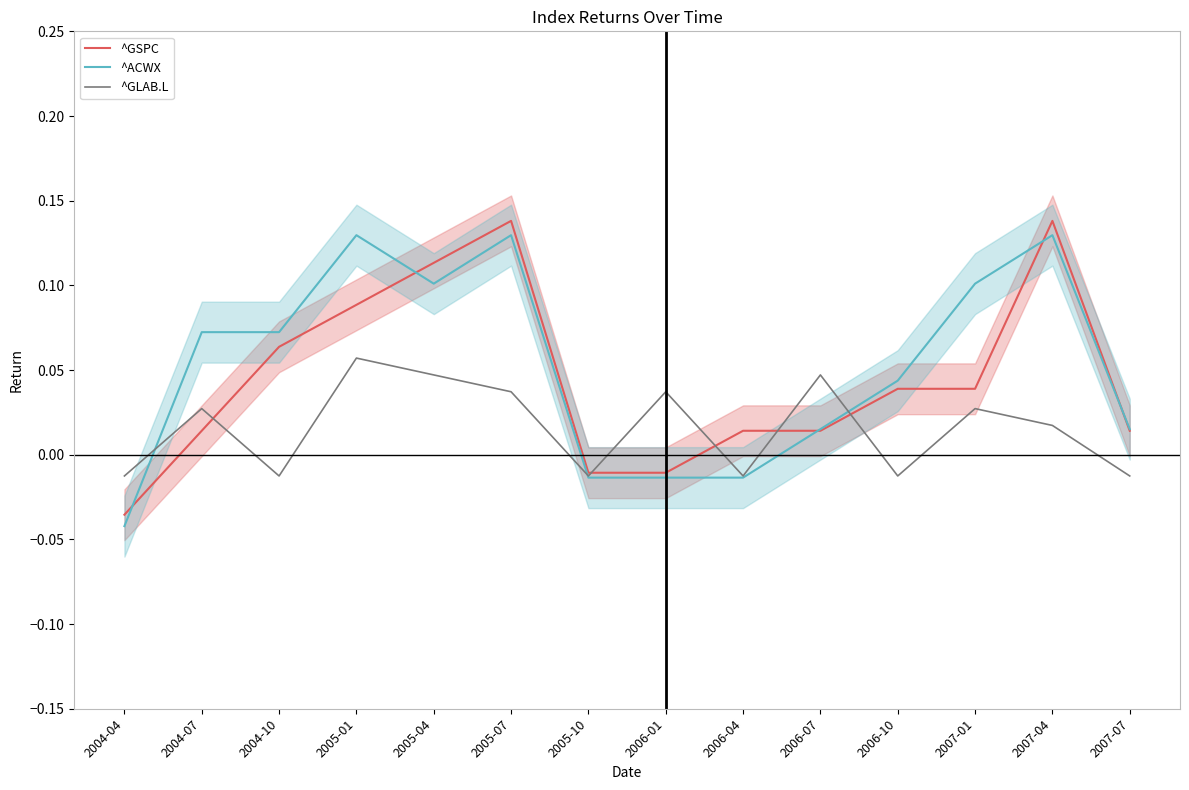

Which series changed the most between 2005-01 and 2006-01?

^ACWX